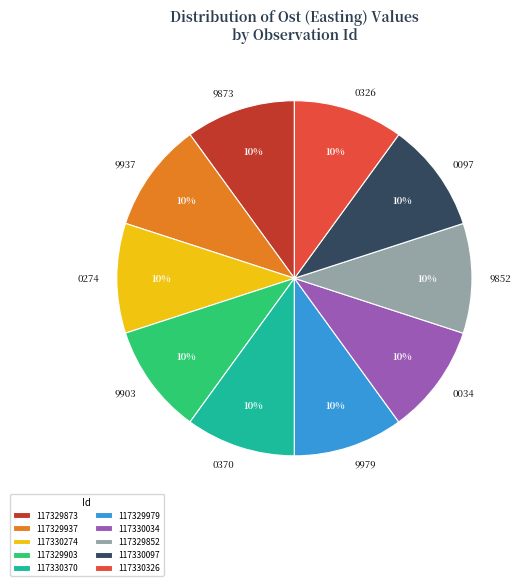

How many slices are in this pie chart?

10